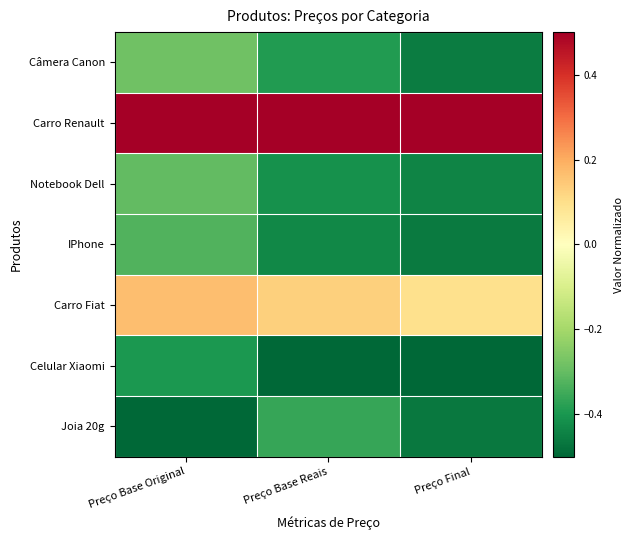

At which category is the sum across all series the highest?

Preço Base Original